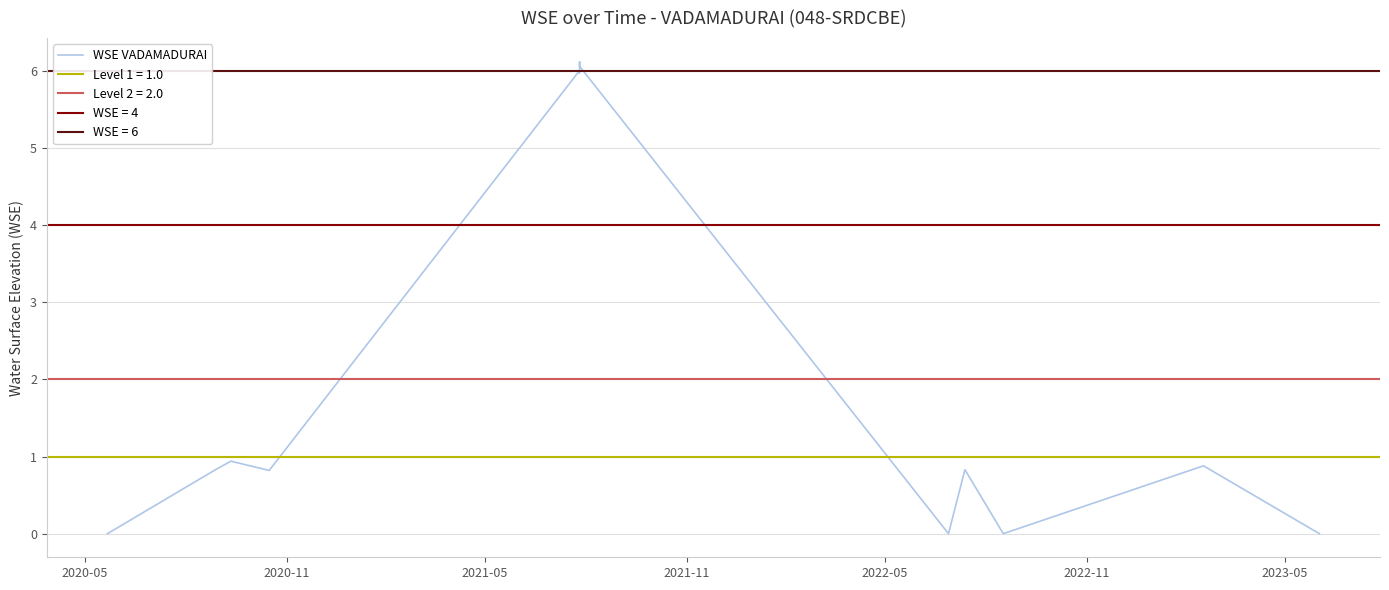

How many values are between 0 and 5?

9